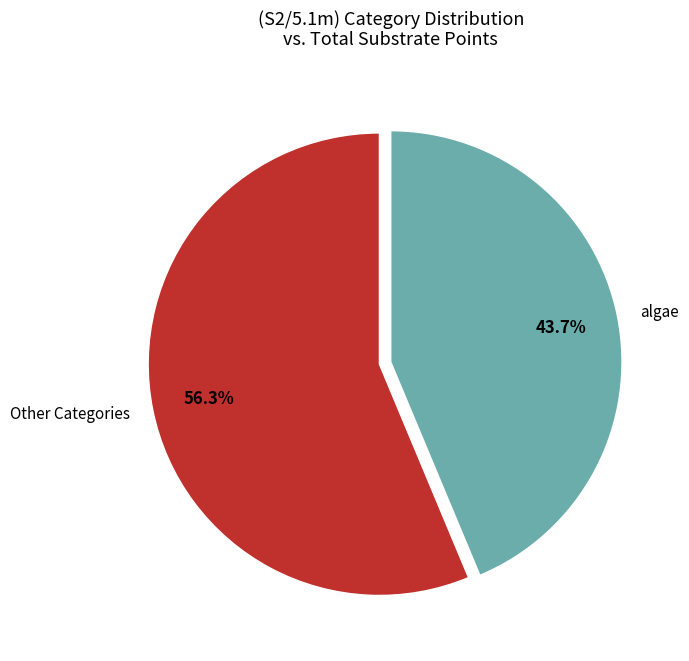

What percentage is NOT represented by algae?

56.3%